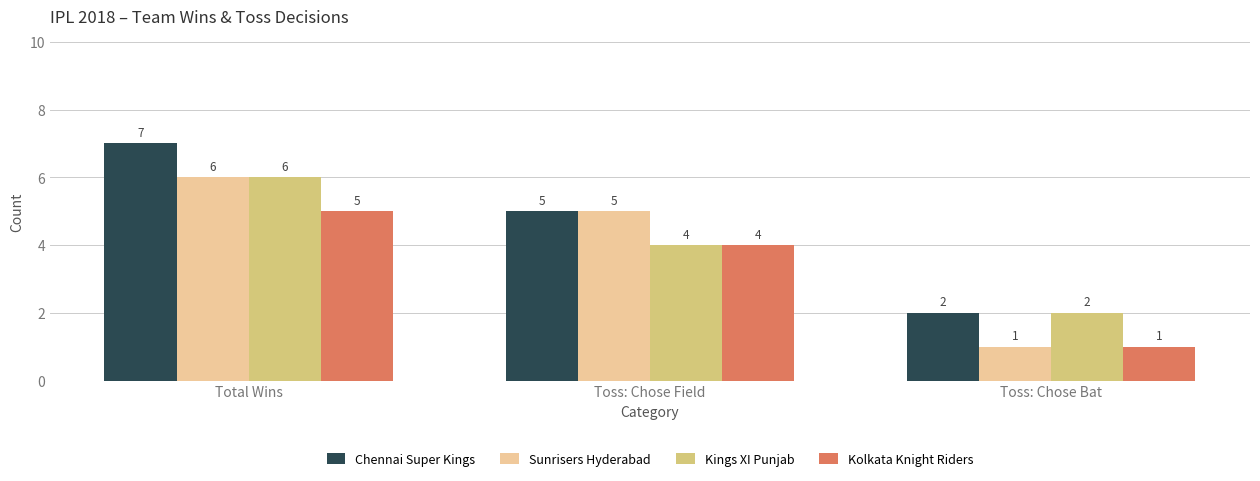

What is the label of the 1st bar from the left?

Total Wins